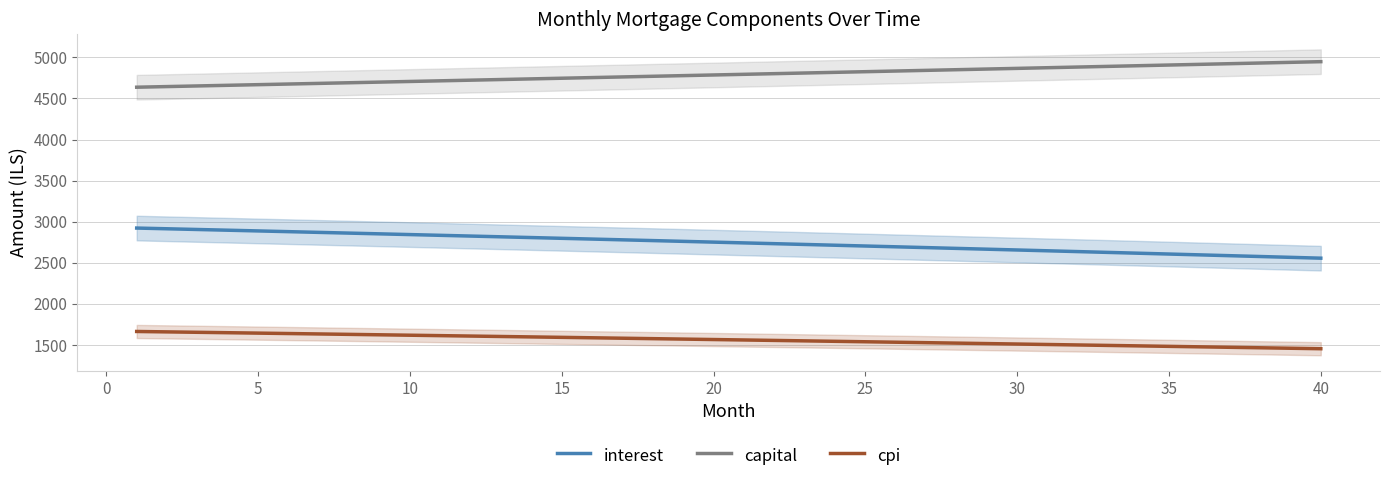

What is the maximum value shown in the chart?

4948.5